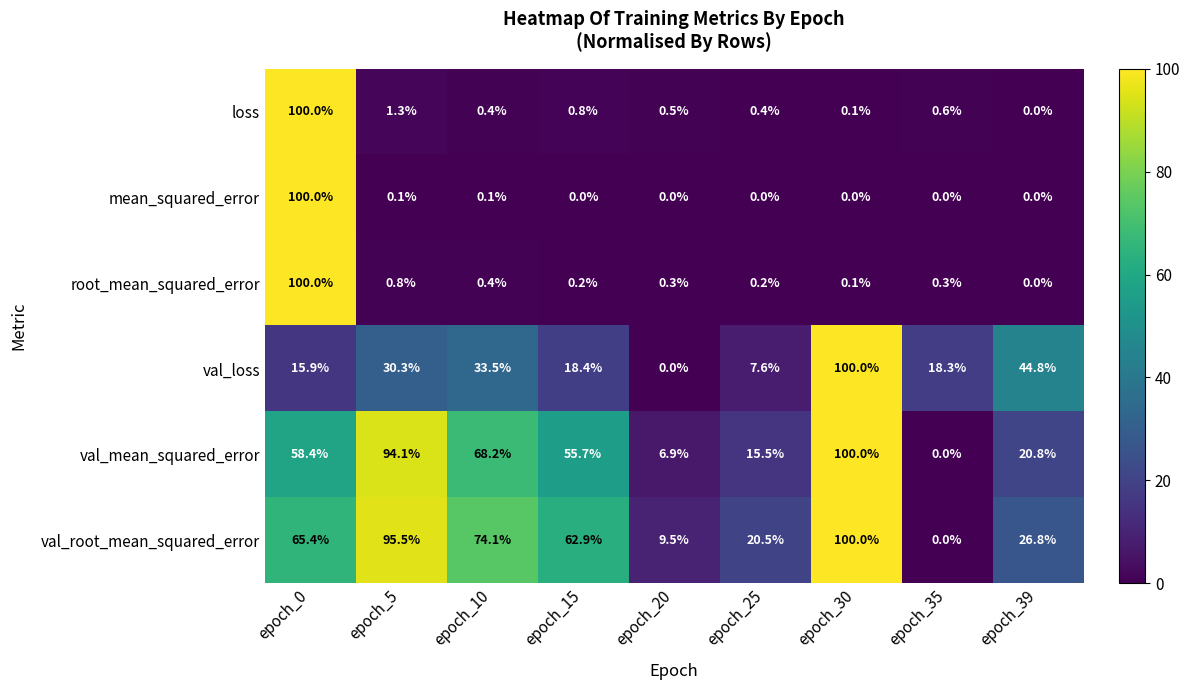

Rank the series at epoch_15 from lowest to highest value.

mean_squared_error, root_mean_squared_error, loss, val_loss, val_mean_squared_error, val_root_mean_squared_error